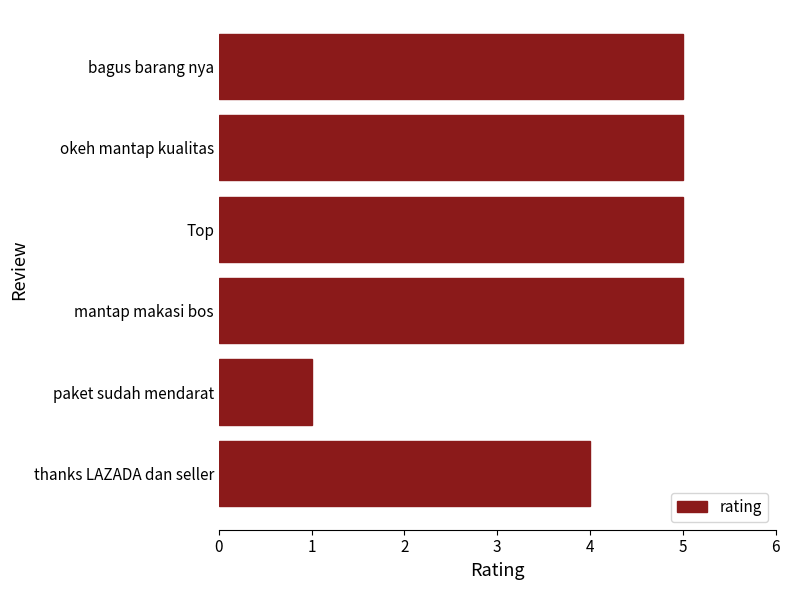

How many data points are less than 5?

2